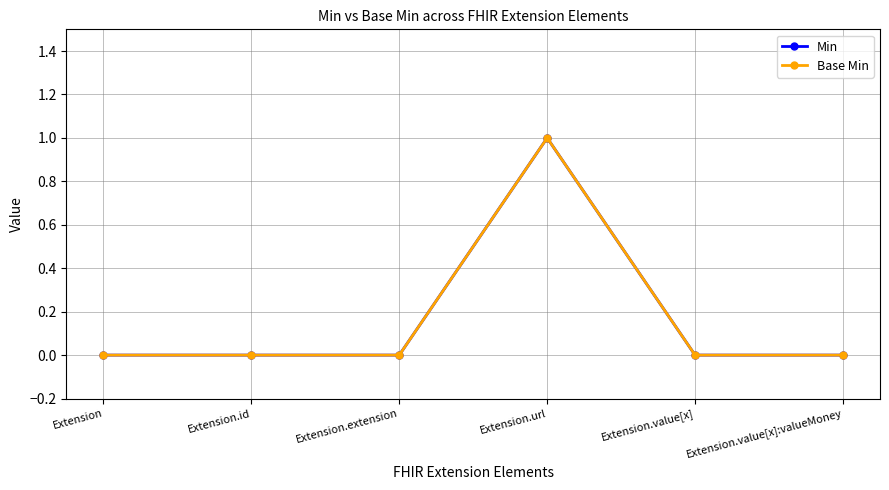

Does the chart have visible grid lines?

Yes